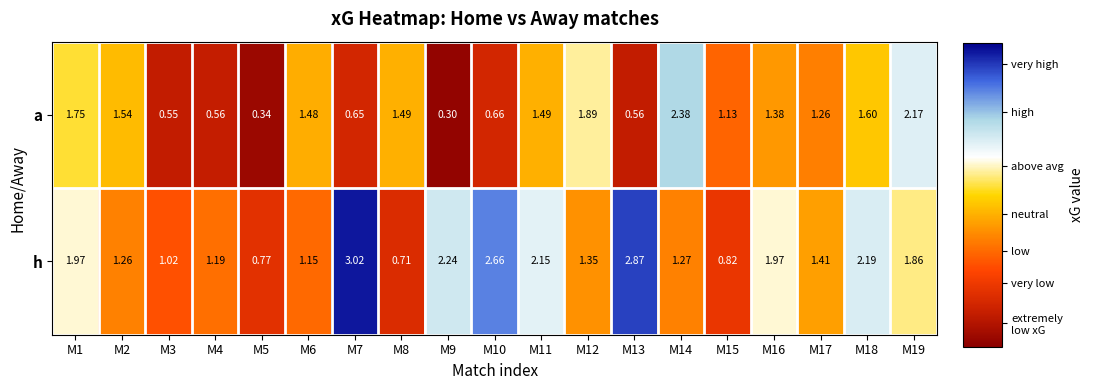

Is the value of h at M4 greater than the value of a at M15?

Yes